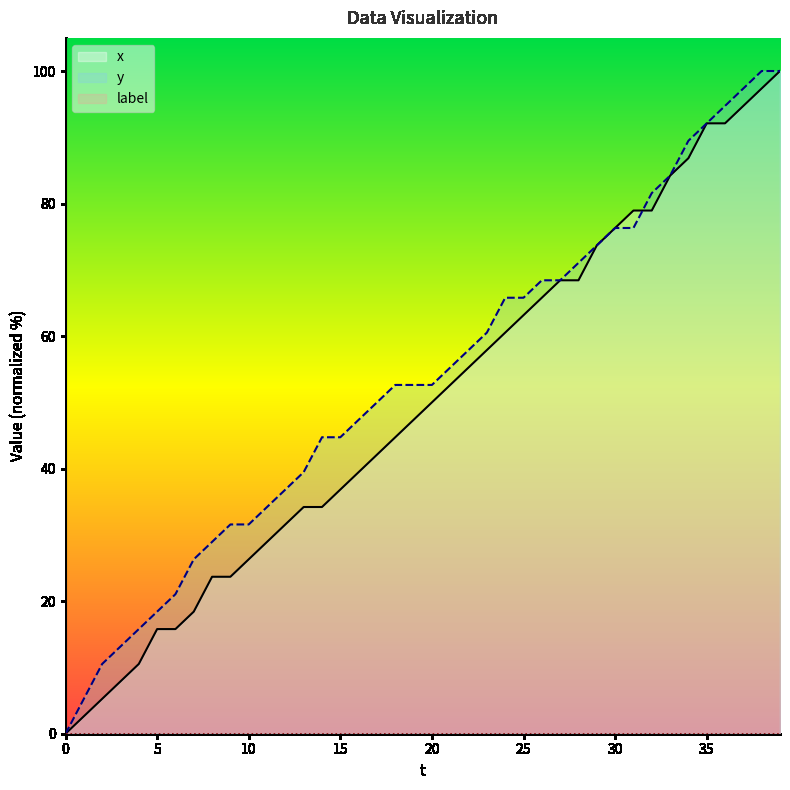

How many positive values does the y series have?

39